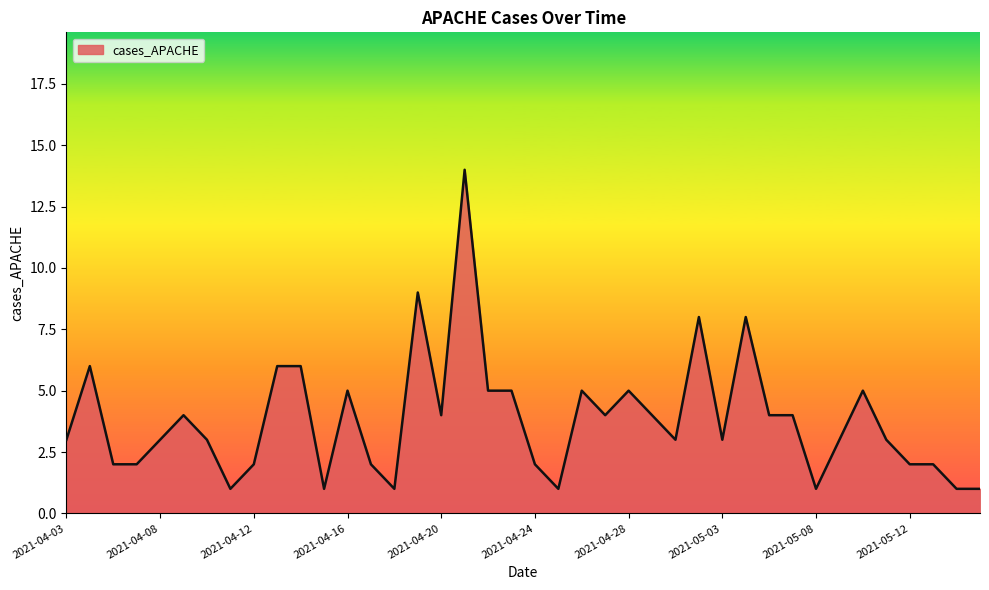

What is the greatest value displayed?

14